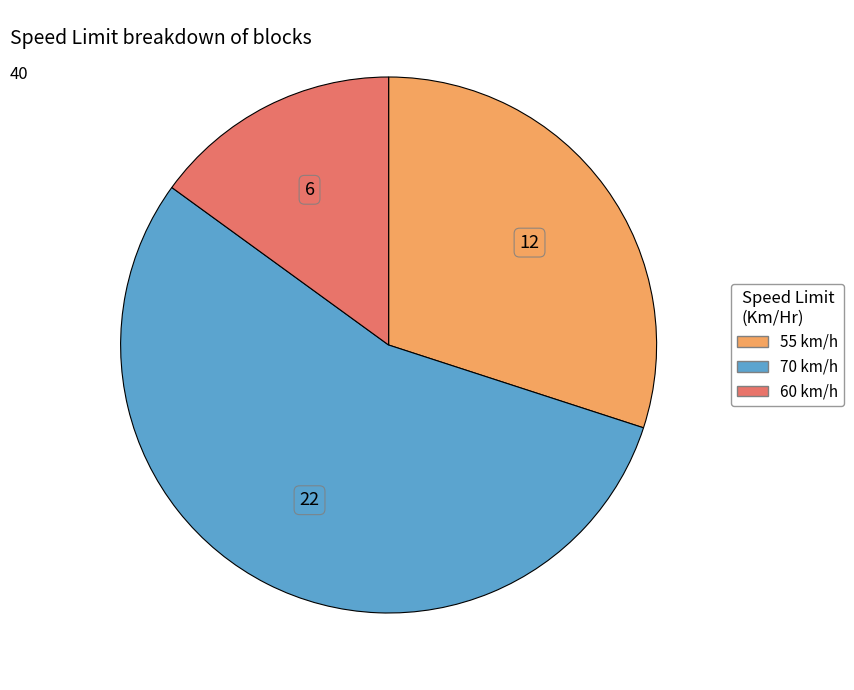

Do 55 km/h and 60 km/h together represent more than half of the pie?

No